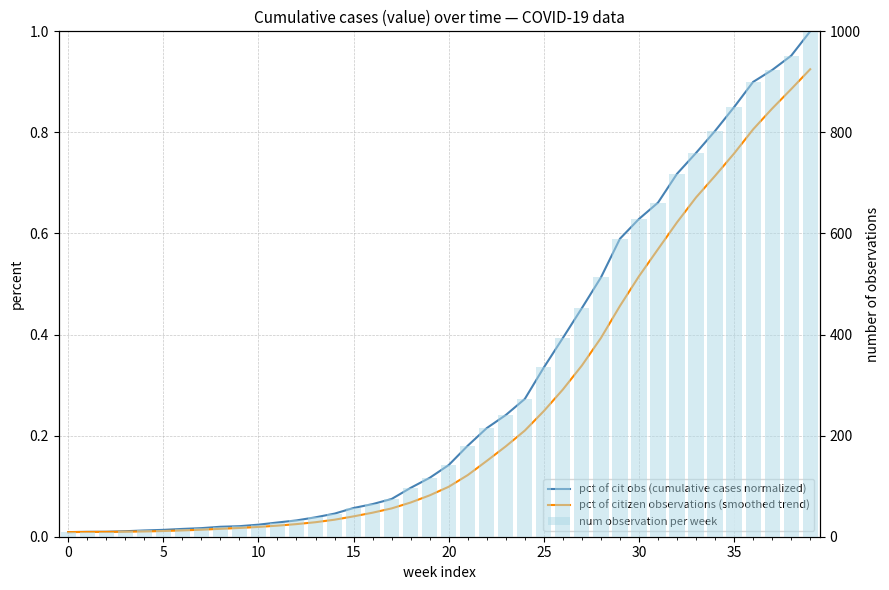

Reading right to left, what are all the values shown in this chart?

pct of cit obs (cumulative cases normalized): 1.0	1.0	0.9	0.9	0.9	0.8	0.8	0.7	0.7	0.6	0.6	0.5	0.5	0.4	0.3	0.3	0.2	0.2	0.2	0.1	0.1	0.1	0.1	0.1	0.1	0.0	0.0	0.0	0.0	0.0	0.0	0.0	0.0	0.0	0.0	0.0	0.0	0.0	0.0	0.0
pct of citizen observations (smoothed trend): 0.9	0.9	0.8	0.8	0.8	0.7	0.7	0.6	0.6	0.5	0.5	0.4	0.3	0.3	0.2	0.2	0.2	0.1	0.1	0.1	0.1	0.1	0.1	0.0	0.0	0.0	0.0	0.0	0.0	0.0	0.0	0.0	0.0	0.0	0.0	0.0	0.0	0.0	0.0	0.0
num observation per week: 1000.0	951.7	923.5	899.9	850.1	802.9	759.4	718.1	661.0	628.7	589.6	512.9	452.4	393.3	334.9	272.6	240.8	214.9	180.1	141.8	116.5	96.7	74.7	64.5	56.8	45.7	38.4	32.3	28.1	23.8	20.8	19.7	17.0	15.4	13.6	12.4	10.9	9.9	9.7	9.1